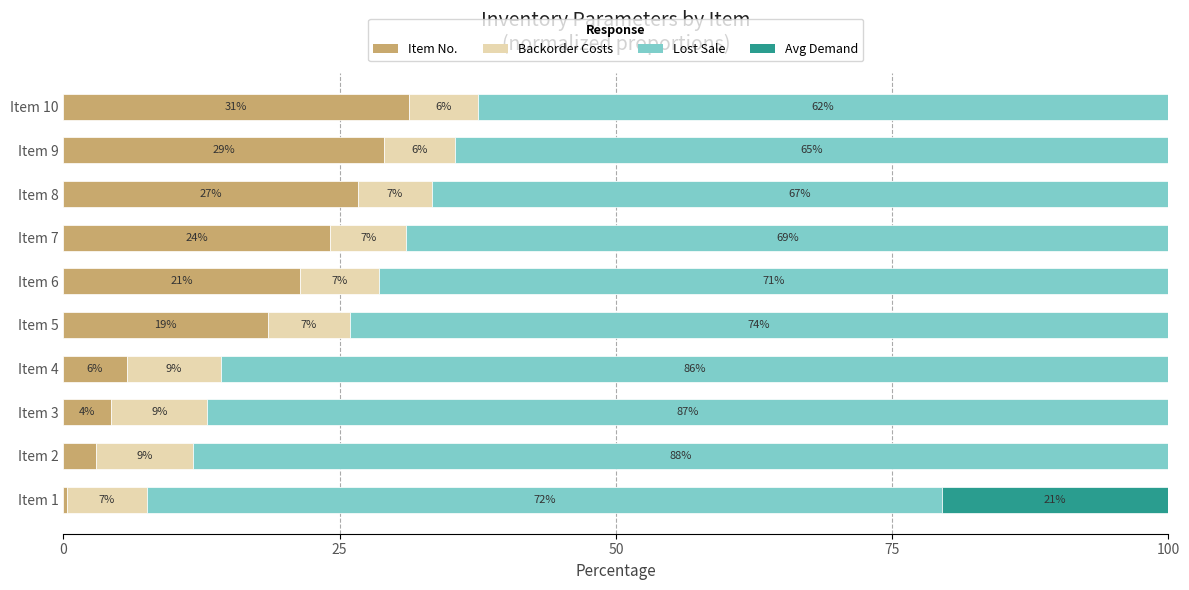

What are all the series names shown in the legend?

Item No., Backorder Costs, Lost Sale, Avg Demand